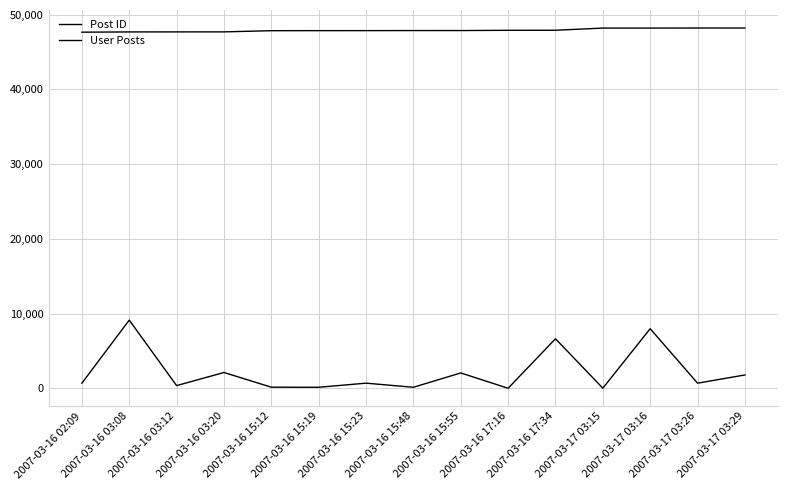

Count the number of categories in the chart.

15